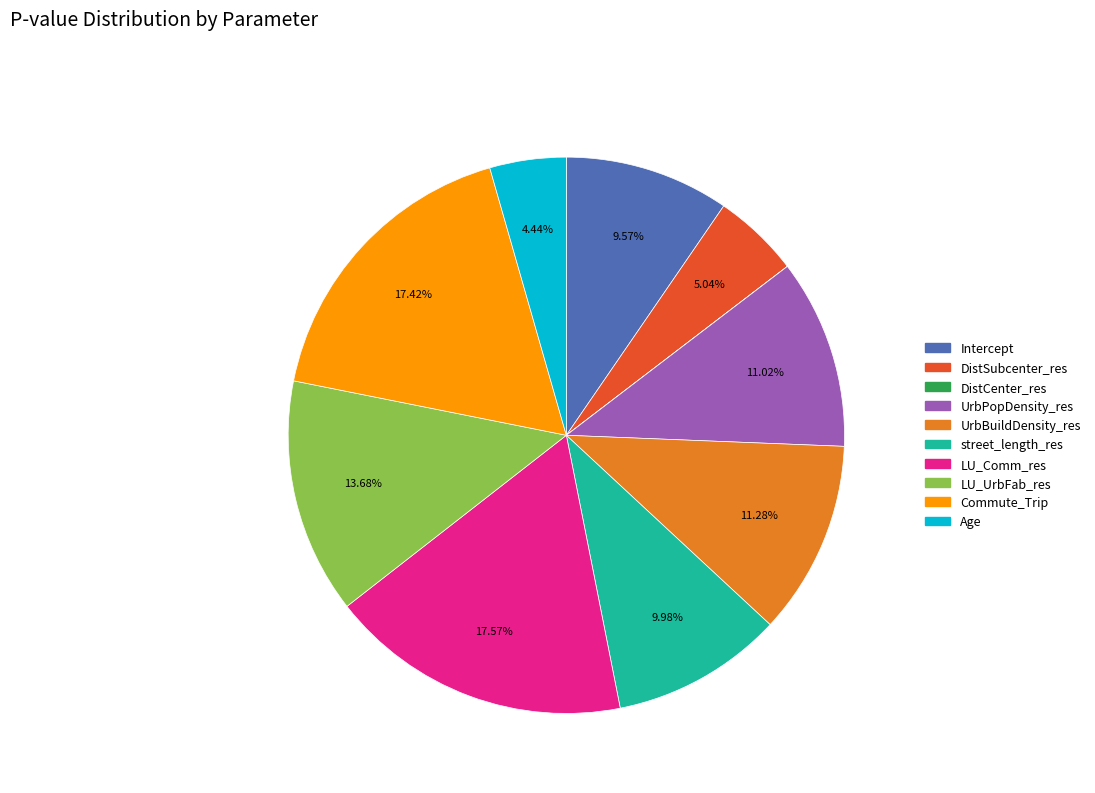

Is the sum of LU_Comm_res and Intercept greater than half?

No